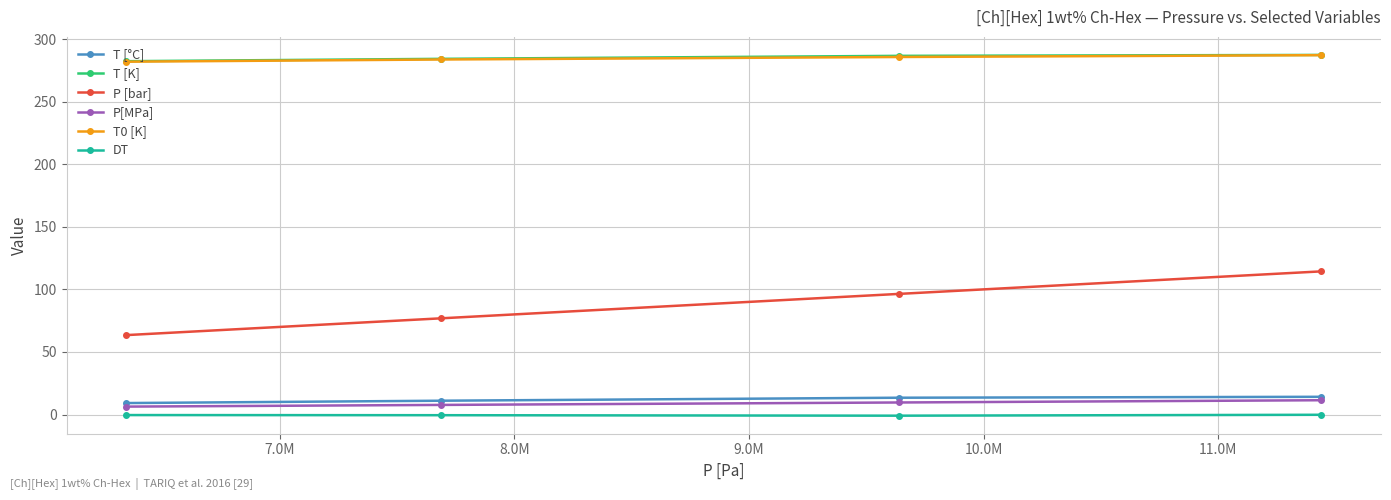

What is the maximum value shown in the chart?

287.3